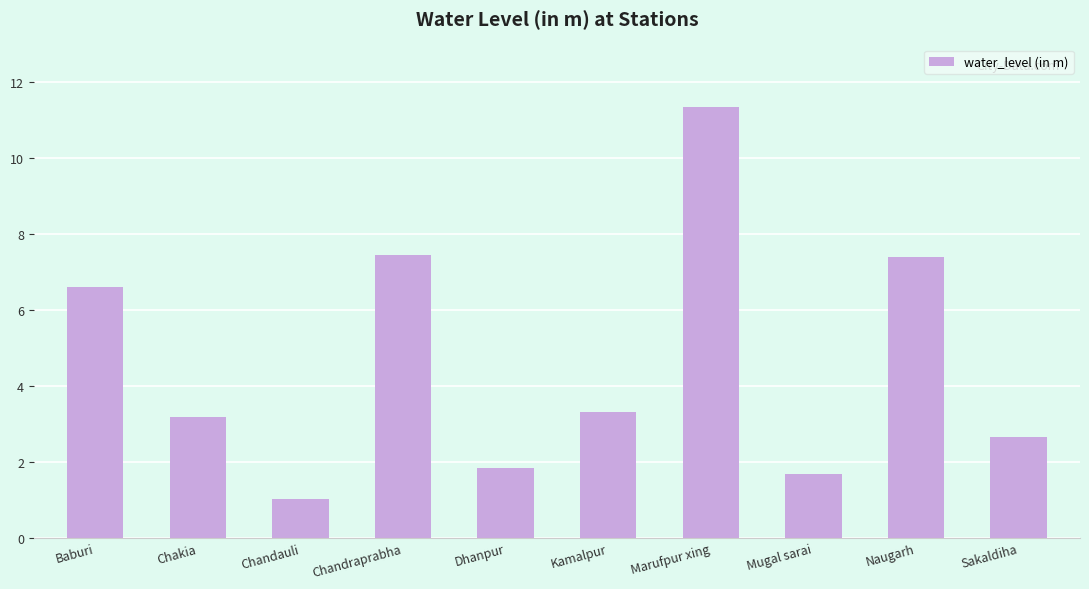

What is the minimum value shown in the chart?

1.0